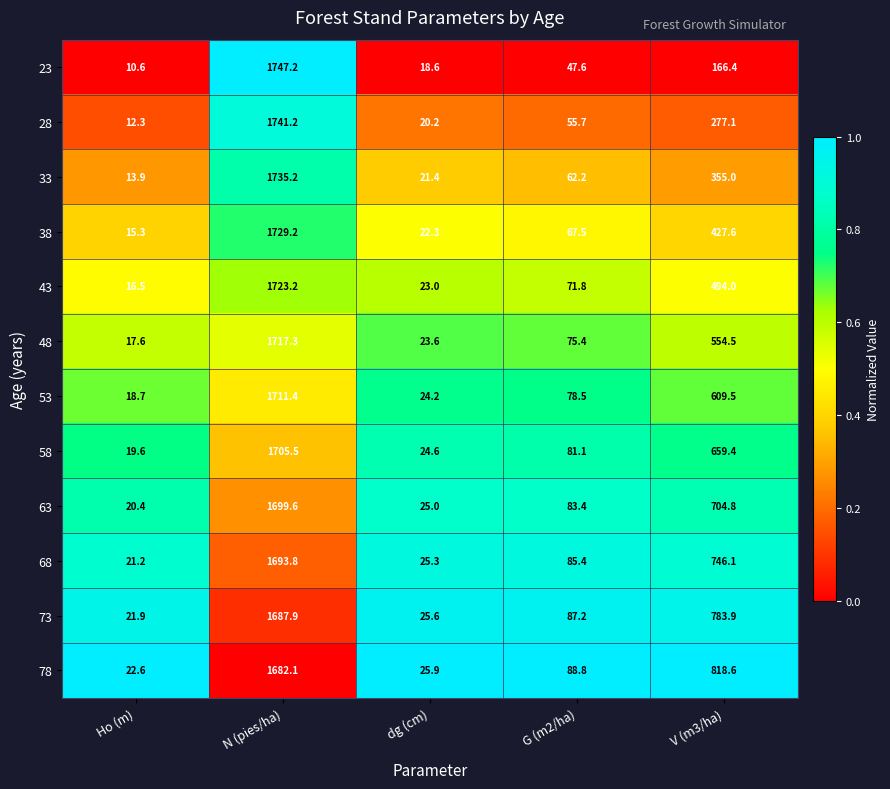

What is the difference between the 63 values at G (m2/ha) and dg (cm)?

58.4